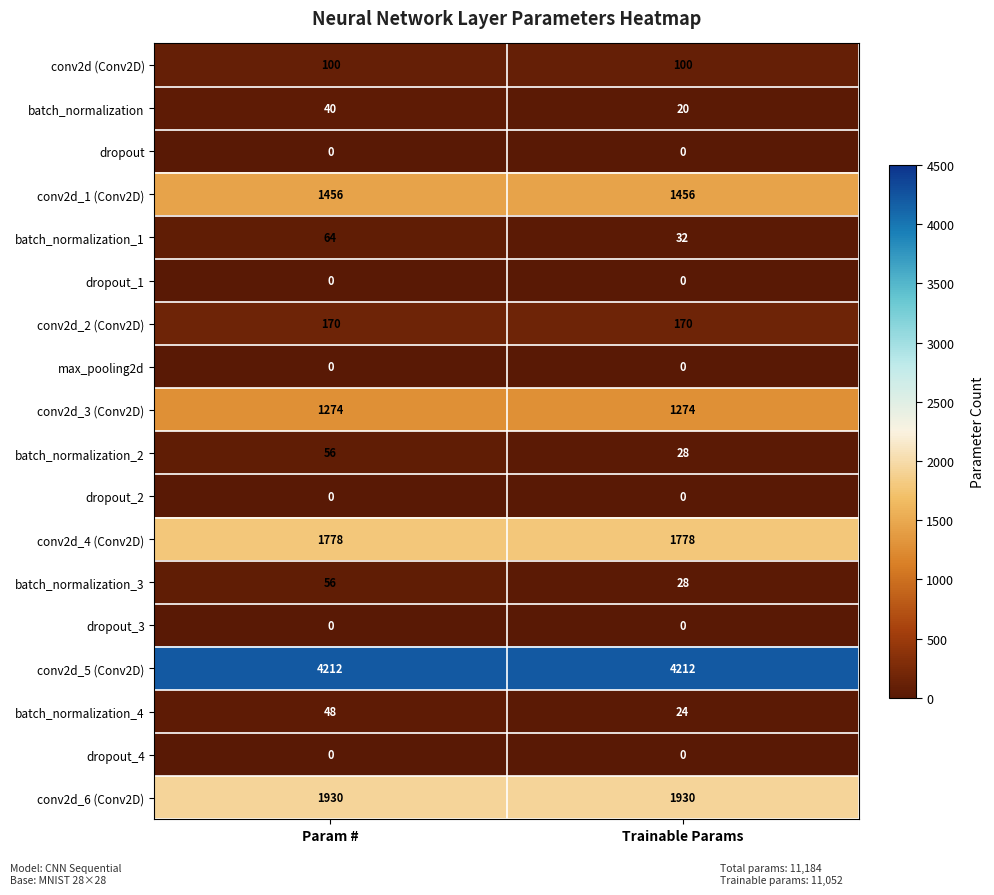

Which category has the lowest value in the batch_normalization_2 series?

Trainable Params